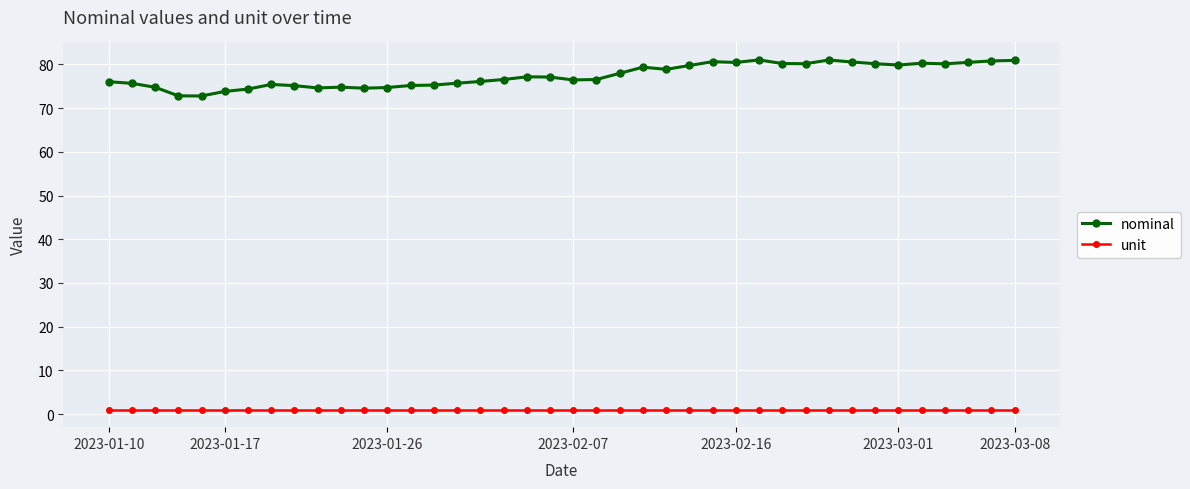

Rank the series by their maximum value, from highest to lowest.

nominal, unit